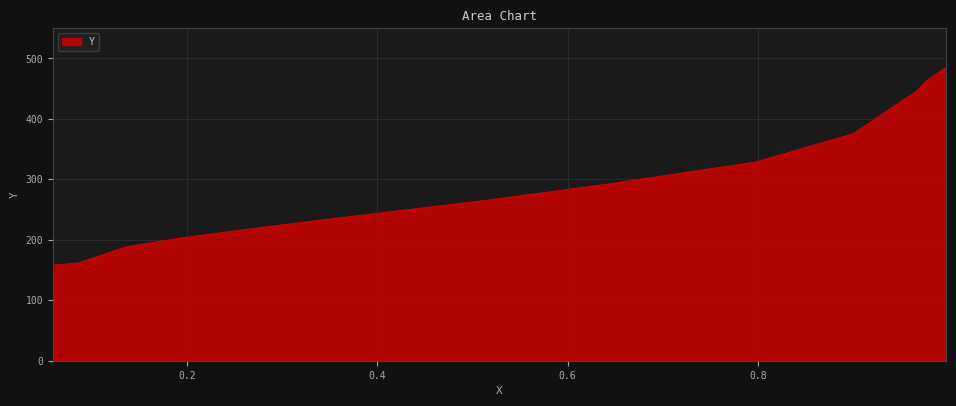

What is the minimum value shown in the chart?

157.9